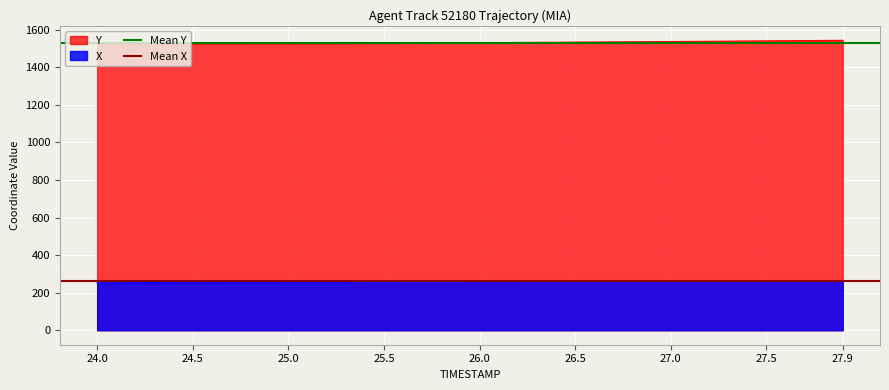

What is the lowest value of the X series?

252.1